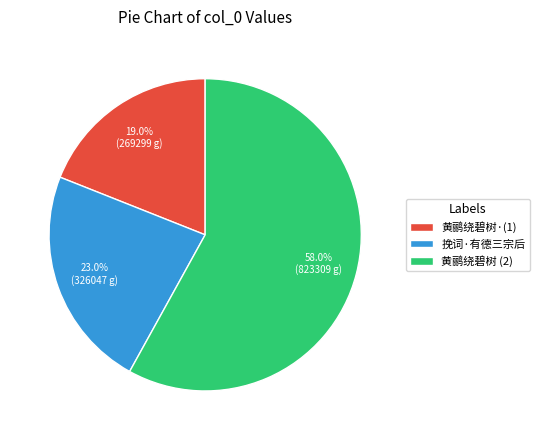

Do 挽词·有德三宗后 and 黄鹂绕碧树 (2) together represent more than half of the pie?

Yes